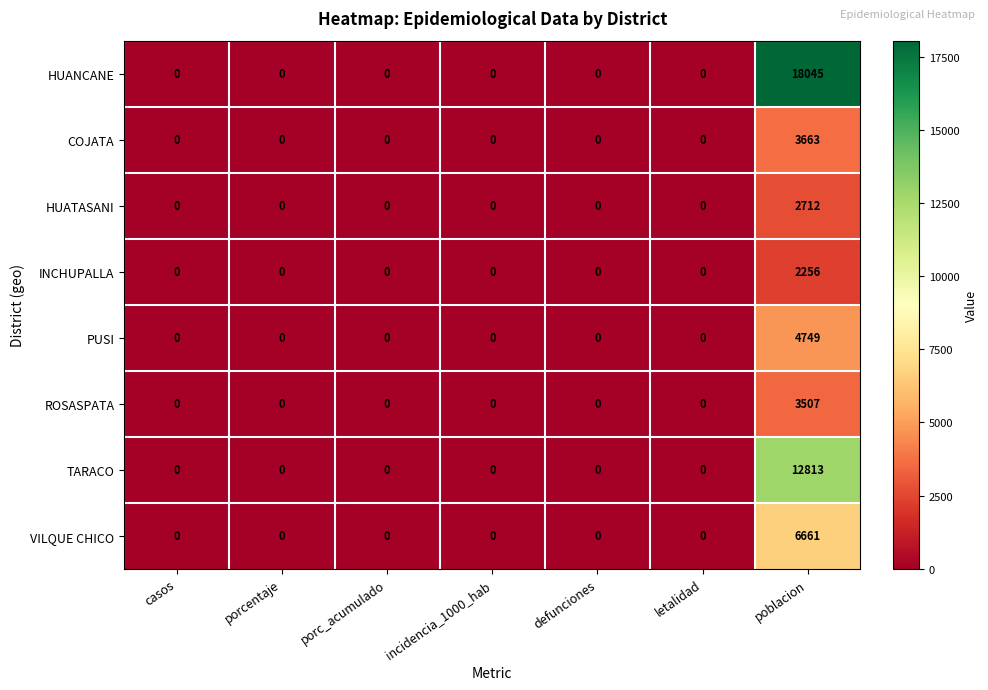

The value of ROSASPATA at incidencia_1000_hab is 2181. True or false?

False